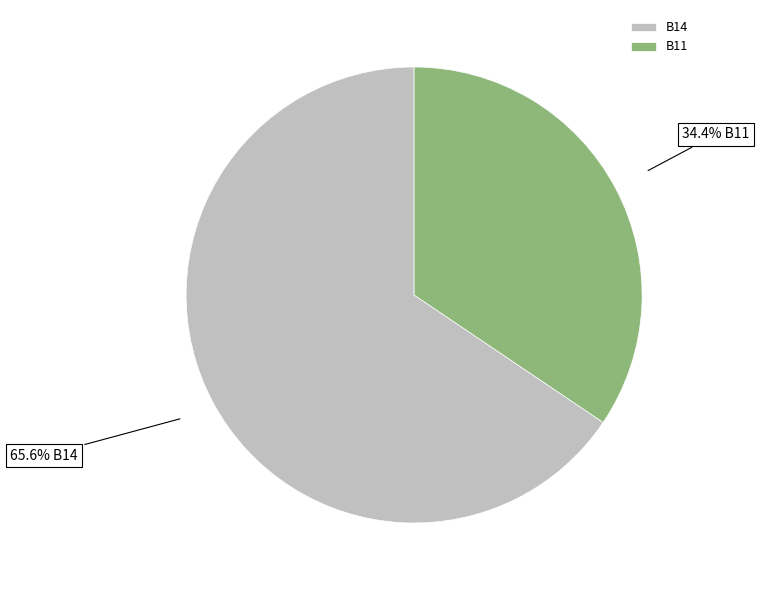

What is the largest slice in the pie chart?

B14